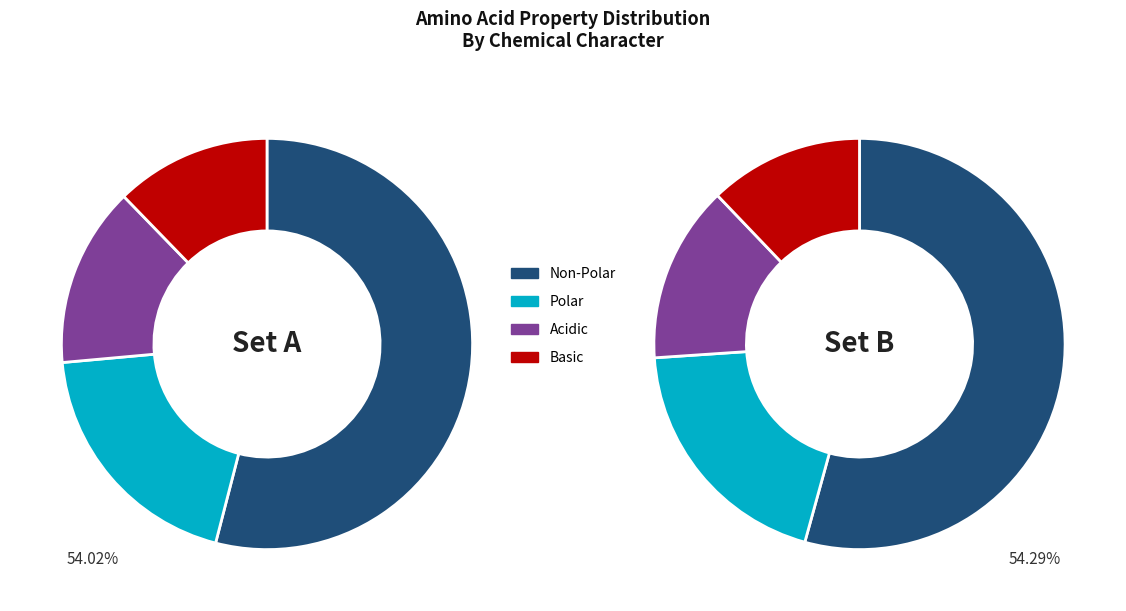

True or false: basic accounts for 12% of the total.

True